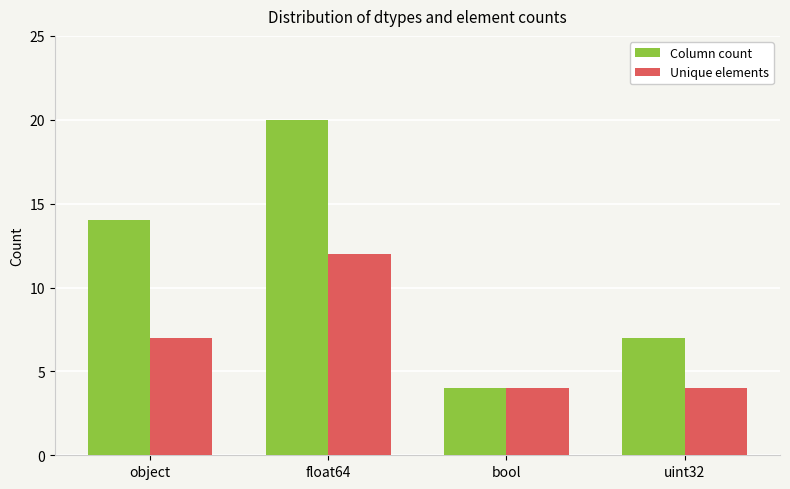

Reading left to right, extract all data points from this chart.

Column count: 14	20	4	7
Unique elements: 7	12	4	4